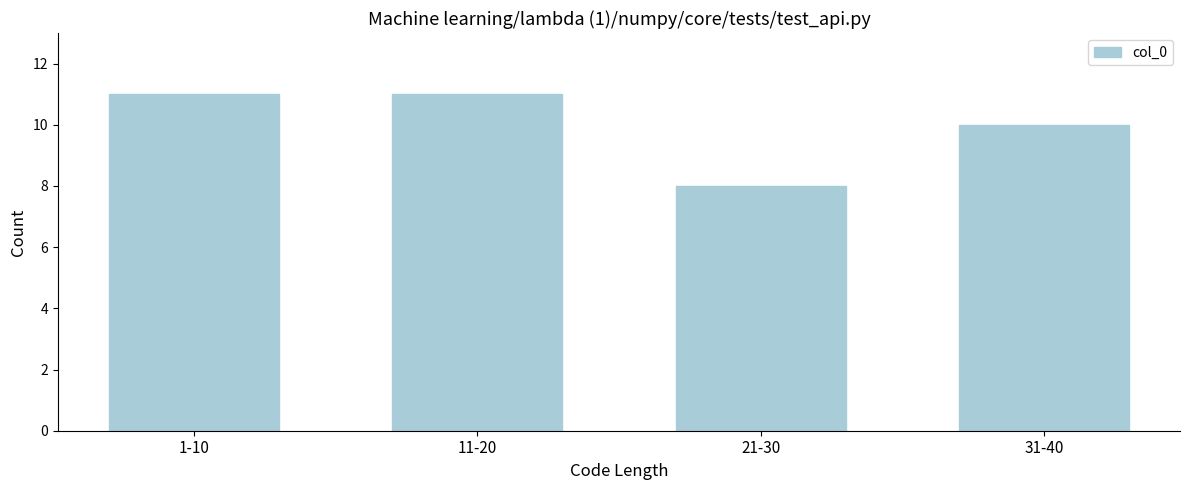

Reading left to right, extract all data points from this chart.

1-10=11	11-20=11	21-30=8	31-40=10